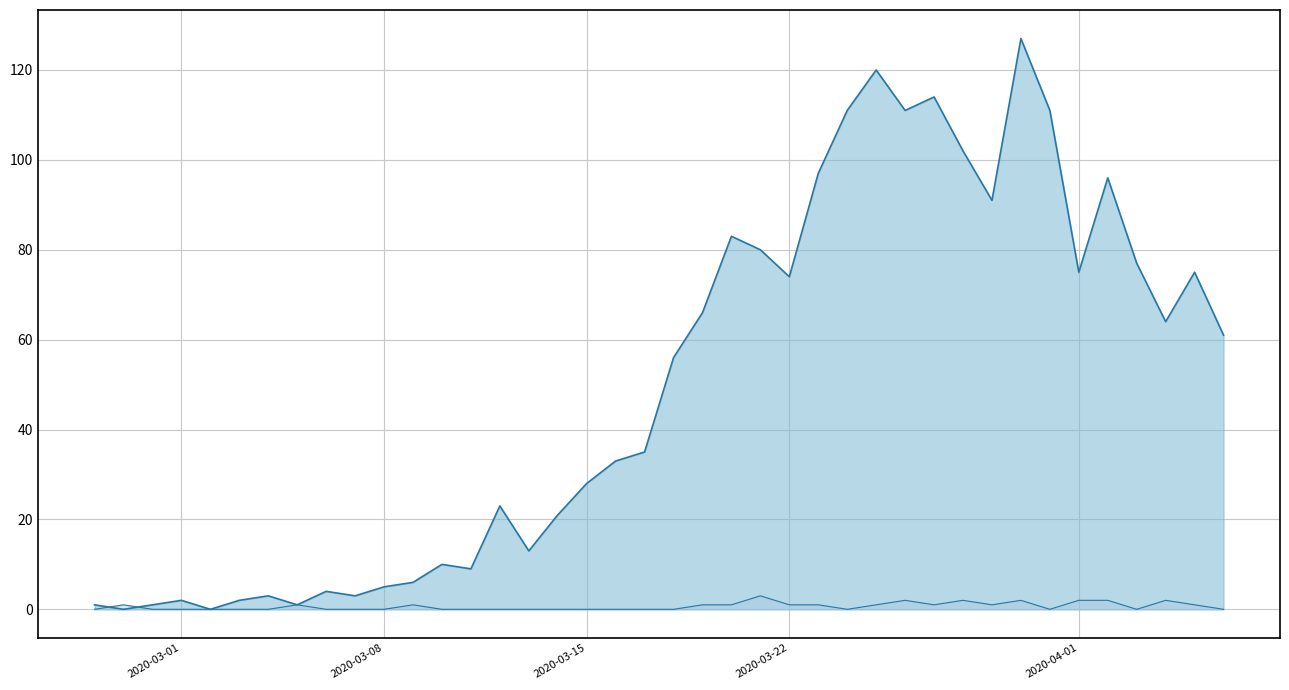

In value_line, how many points are lower than both neighbors (excluding endpoints)?

11